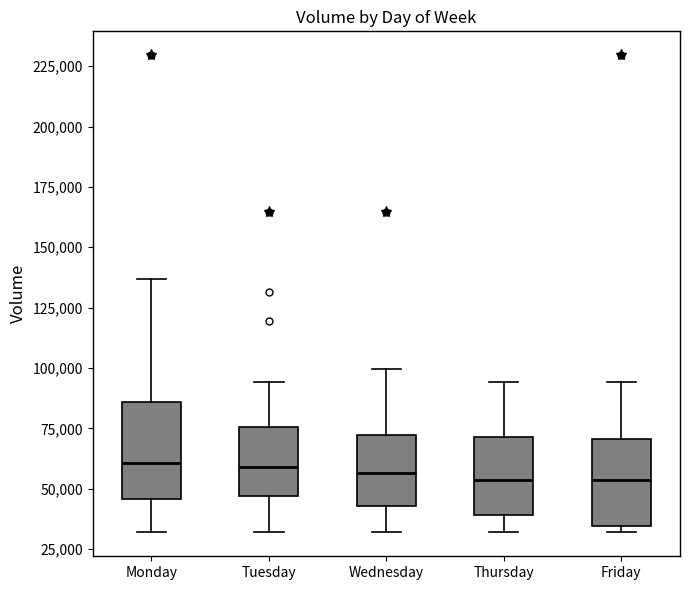

Where is the lower edge of the box for Monday on the y-axis? The values are not printed on the chart, so give them approximately, as read against the axis.

45000